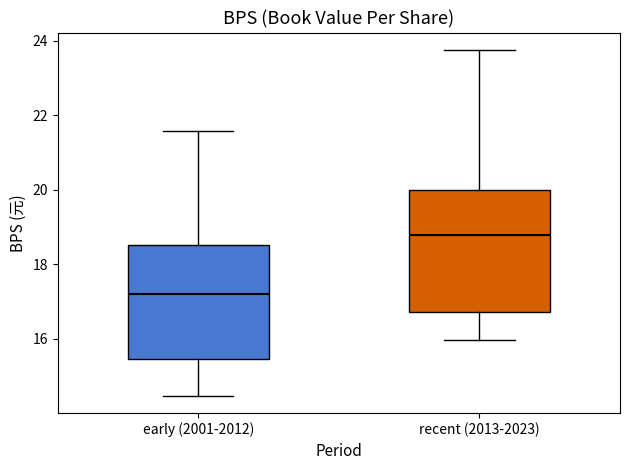

Reading left to right, transcribe this box plot: for each box, give where its median line is, the range the box spans, and where its two whiskers end, as read against the y-axis. The values are not printed on the chart, so give them approximately, as read against the axis.

early (2001-2012): median 17.2, box 15.4 to 18.6, whiskers 14.4 to 21.6
recent (2013-2023): median 18.8, box 16.8 to 20.0, whiskers 16.0 to 23.8